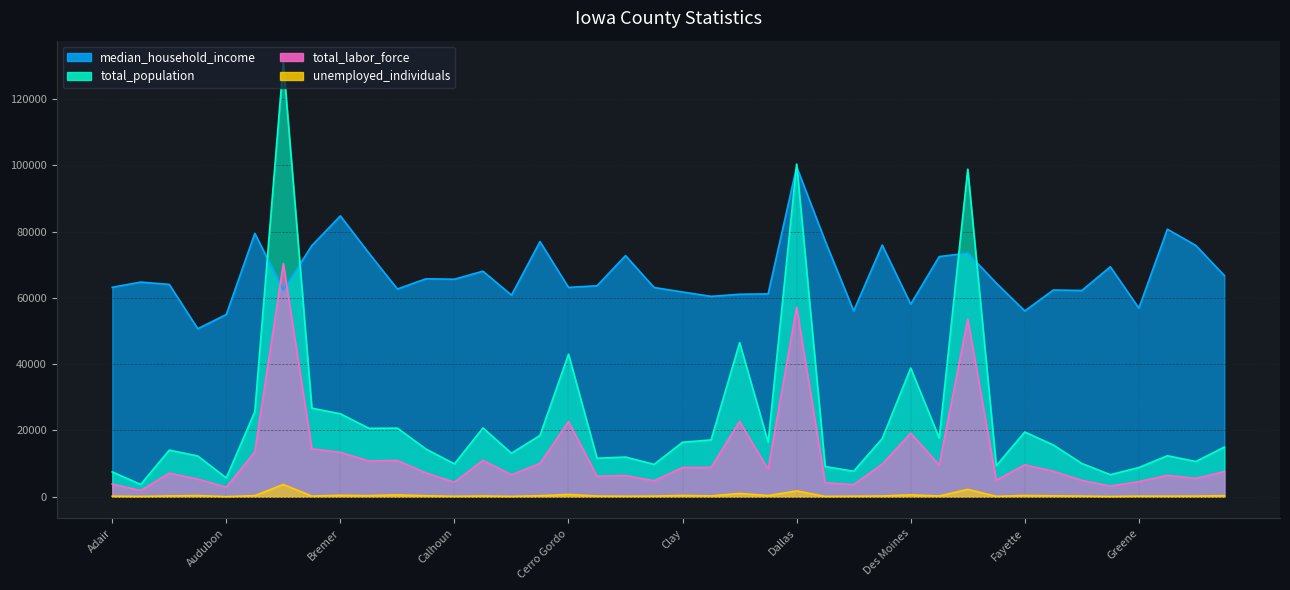

What is the difference between the median_household_income values at Carroll and Grundy?

12660